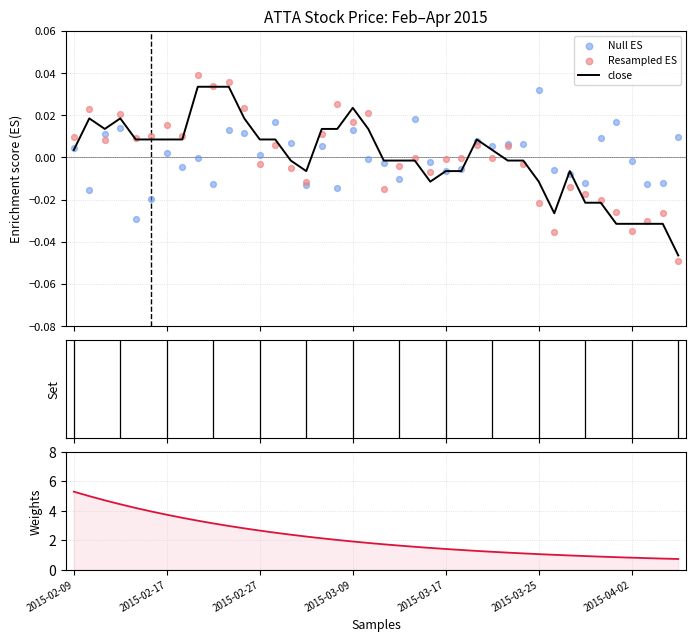

At which category is the sum across all series the highest?

2015-02-09